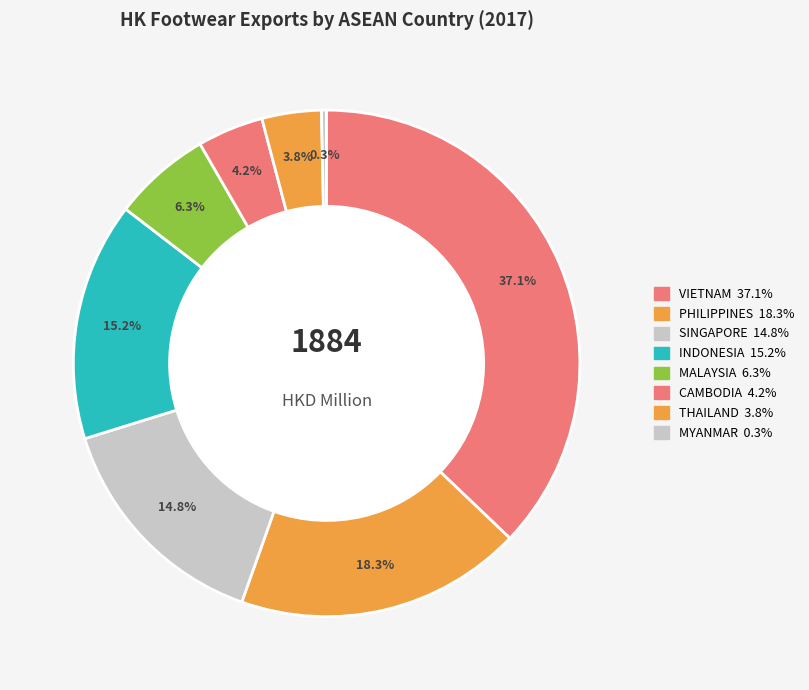

Which category has the biggest portion of the pie?

VIETNAM